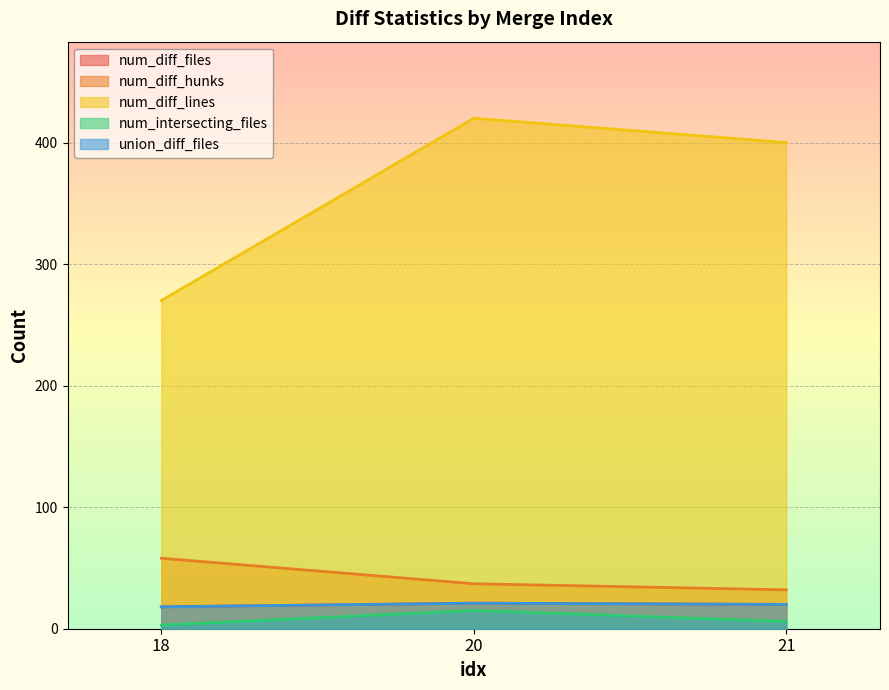

Reading left to right, extract all data points from this chart.

num_diff_files: 18	21	20
num_diff_hunks: 58	37	32
num_diff_lines: 270	420	400
num_intersecting_files: 3	15	6
union_diff_files: 18	21	20